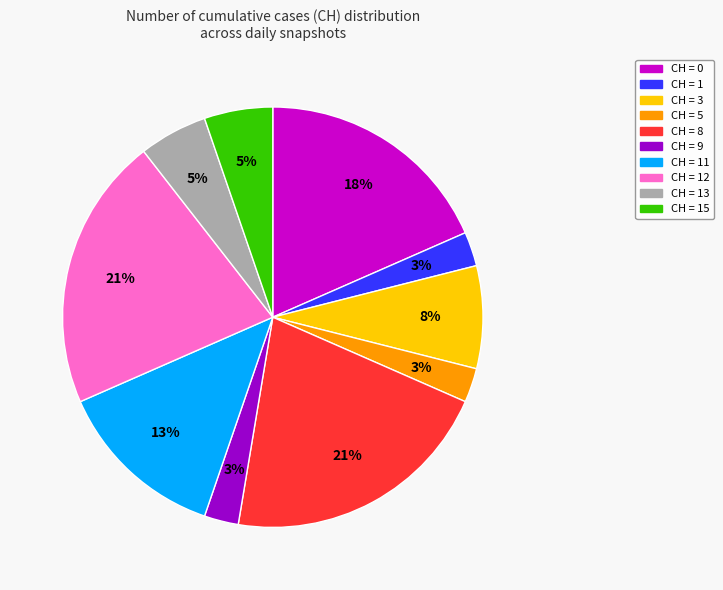

To the nearest percent, what portion does CH = 15 represent?

5%